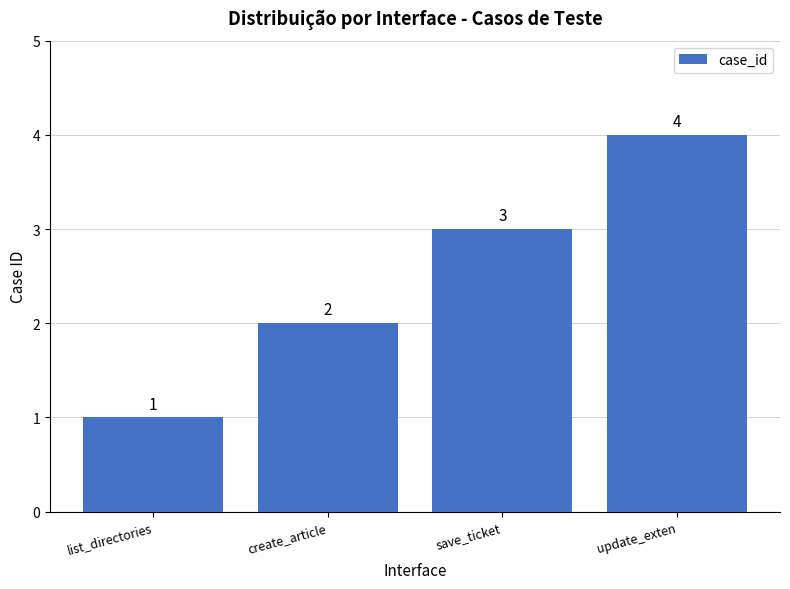

What is the greatest value displayed?

4